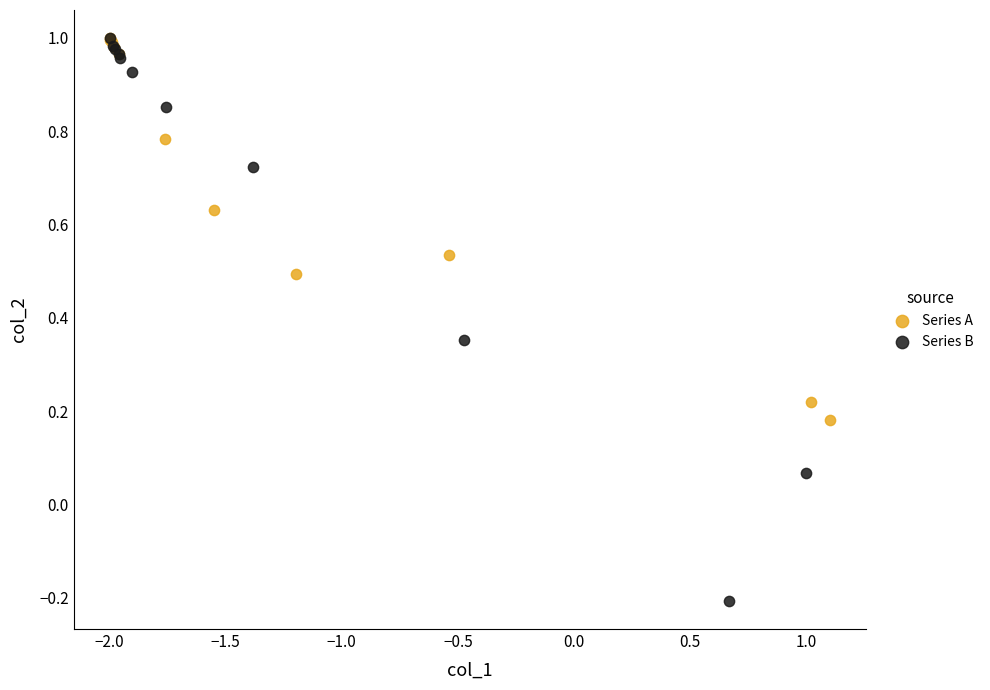

Which series has the largest Y range (max minus min)?

Series B